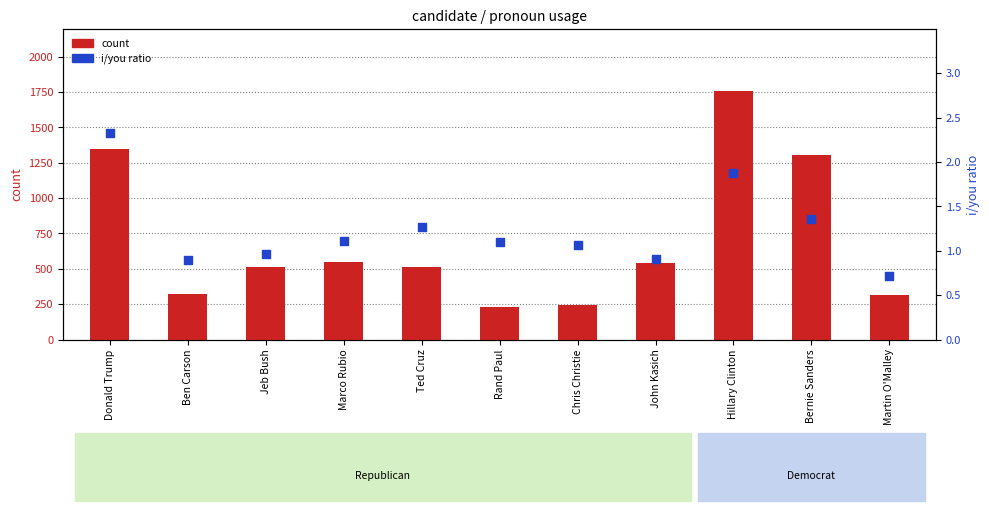

Which series has the largest total across all categories?

count